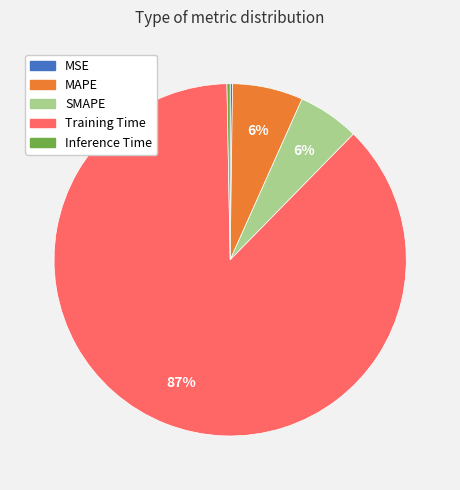

Which category has the biggest portion of the pie?

Training Time